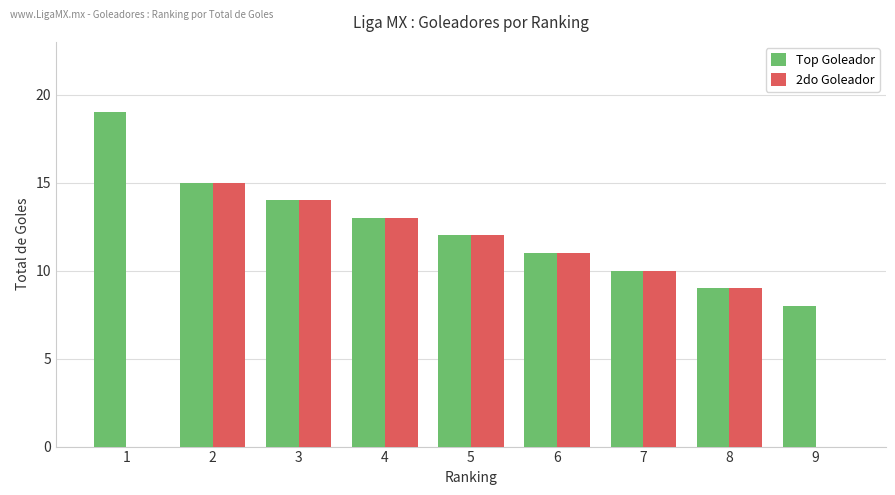

The Top Goleador series shows 15 at 8. True or false?

False